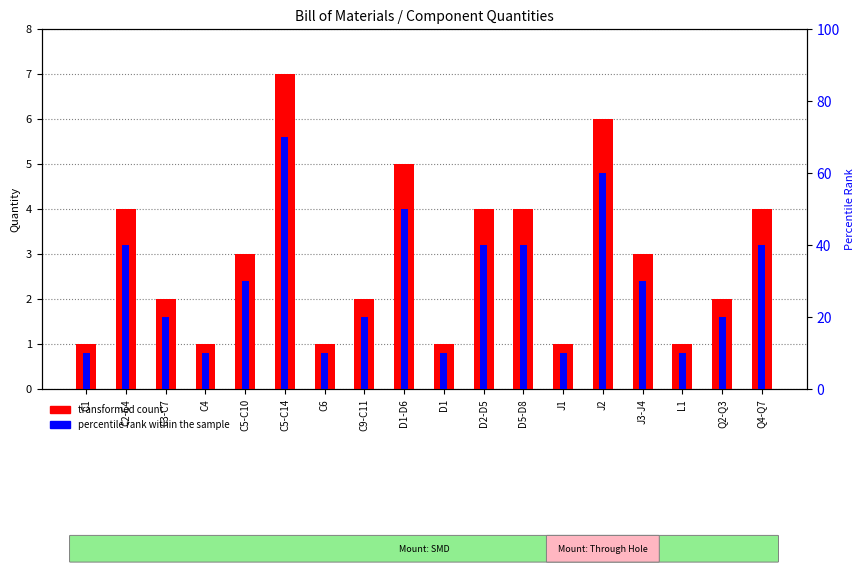

At which category is the sum across all series the highest?

C5-C14